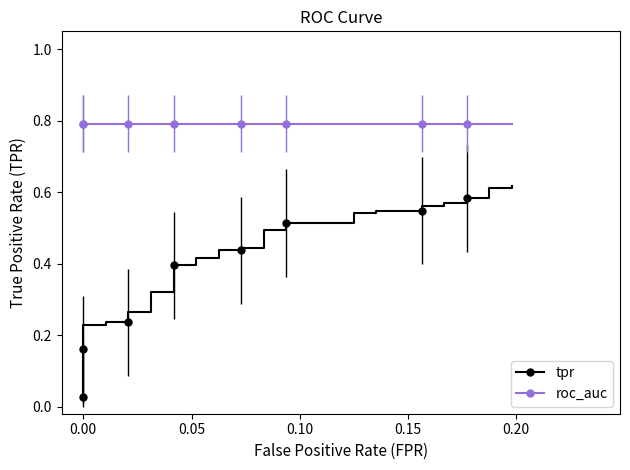

What is the sum of all roc_auc values?

31.7